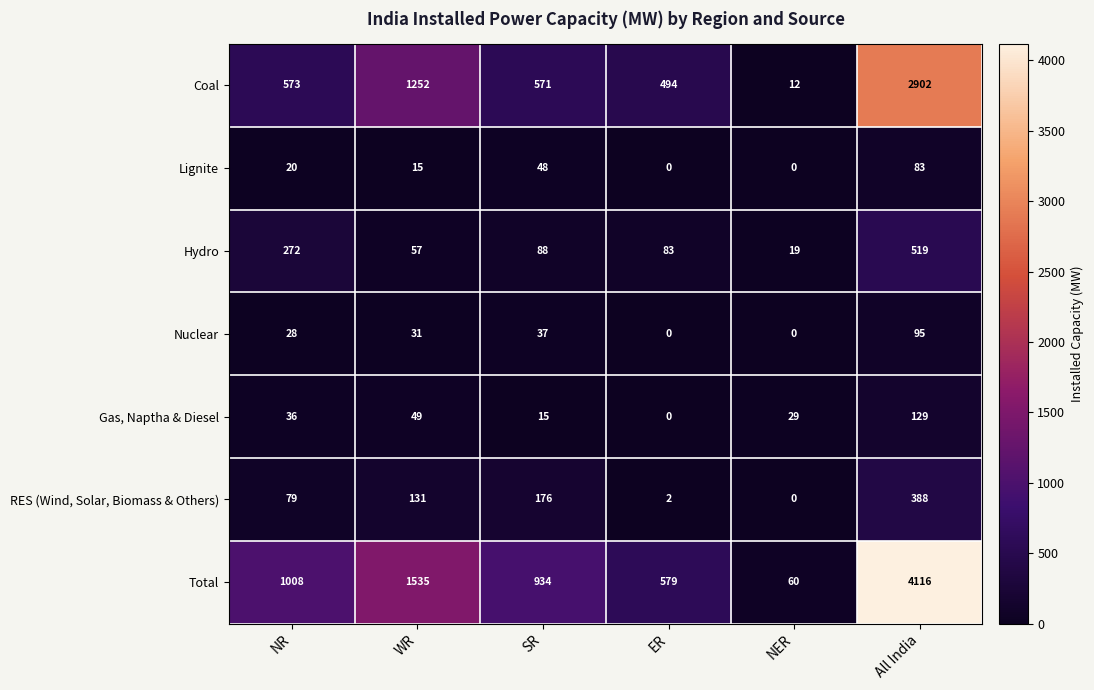

What is the sum of all Coal values?

5804